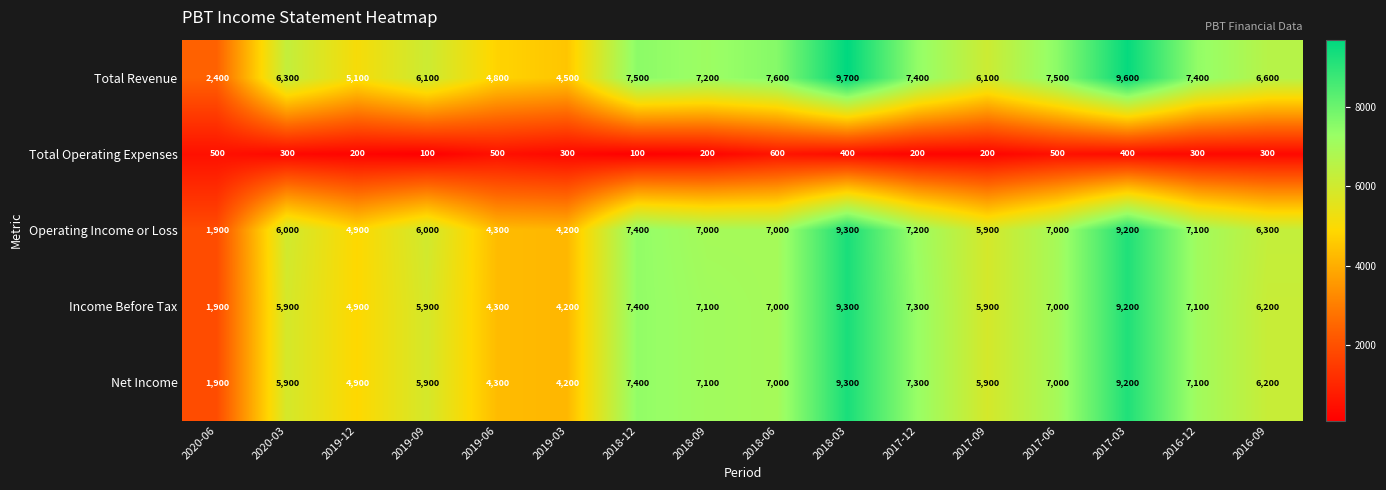

Which category has the highest value across all series?

2018-03